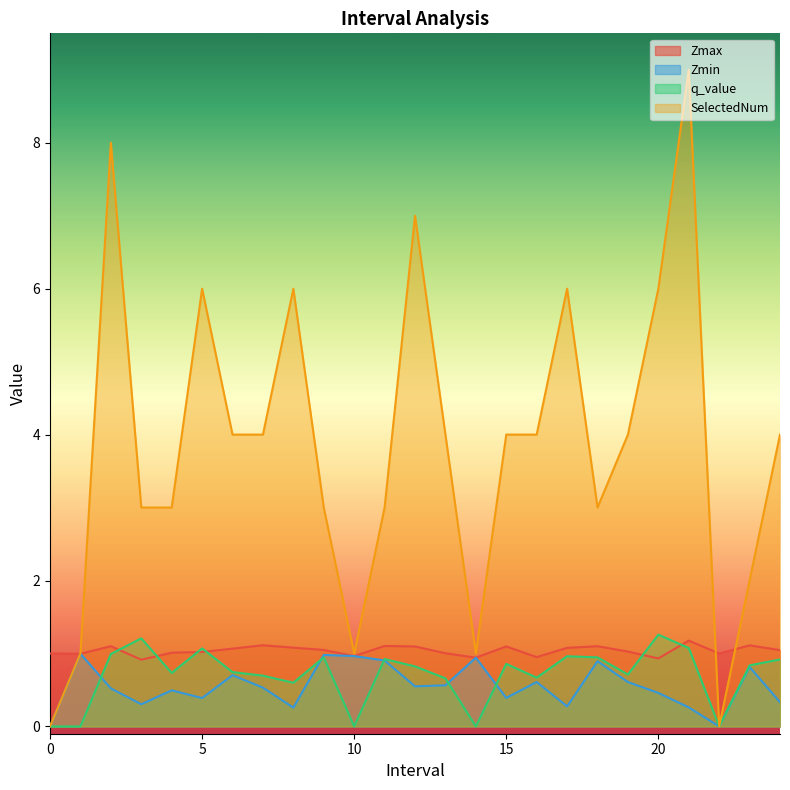

What is the highest value of the SelectedNum series?

9.0